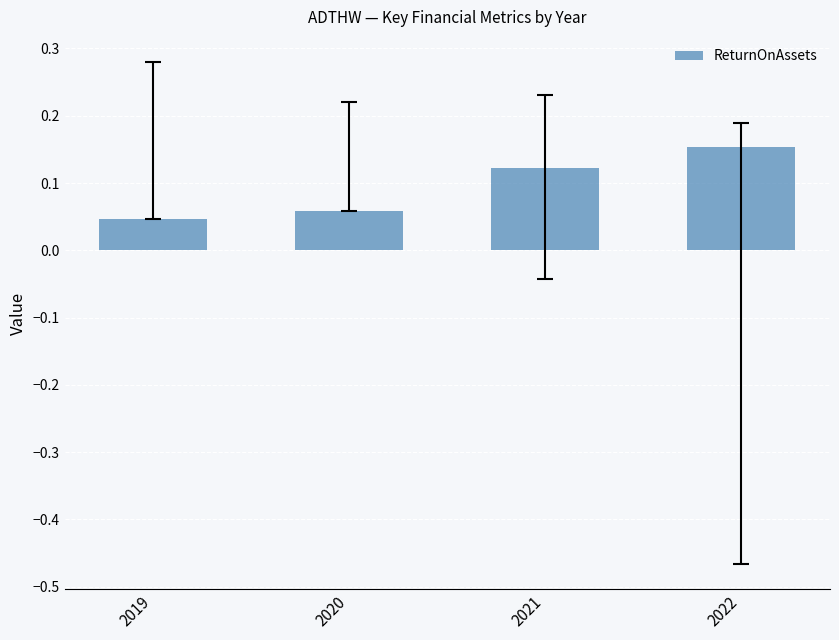

How many values are between 0 and 1?

4